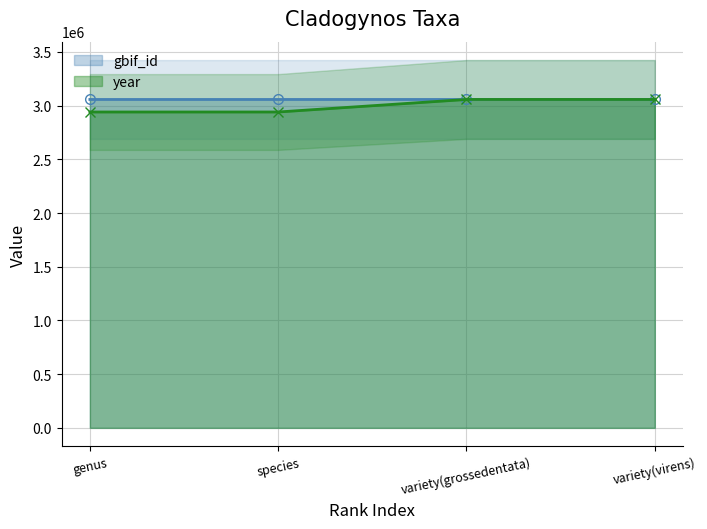

What are all the series names shown in the legend?

gbif_id, year